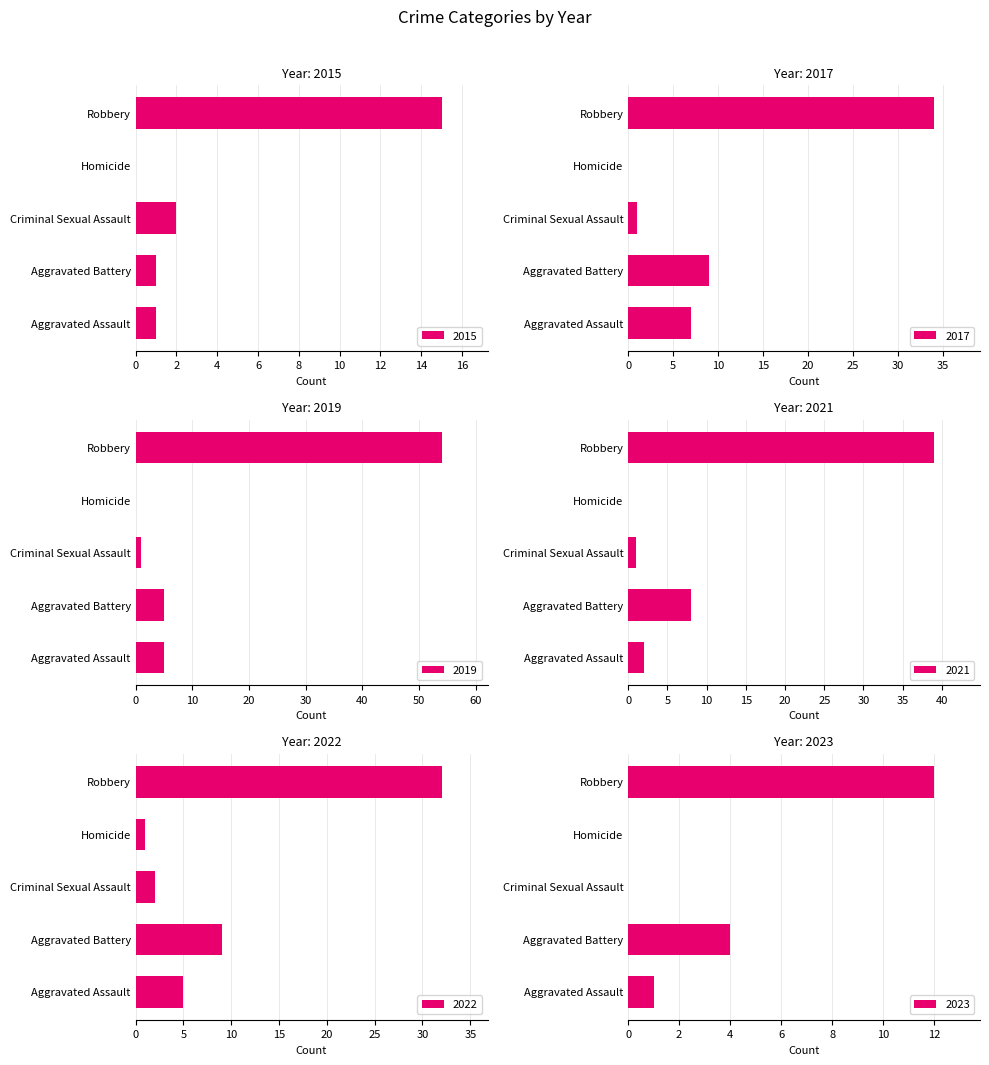

At which label does 2015 first exceed 1?

Criminal Sexual Assault